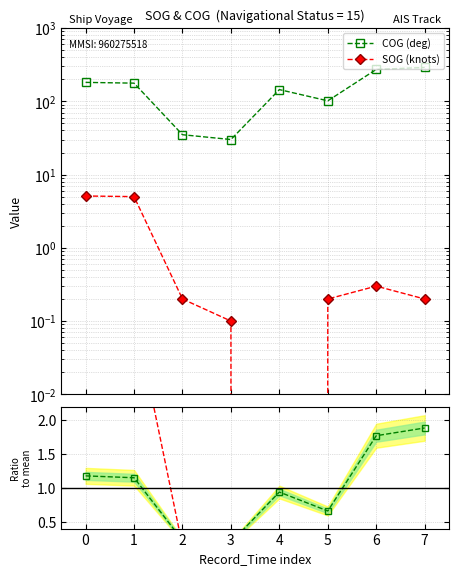

What is the sum of all COG (deg) values?

1232.6